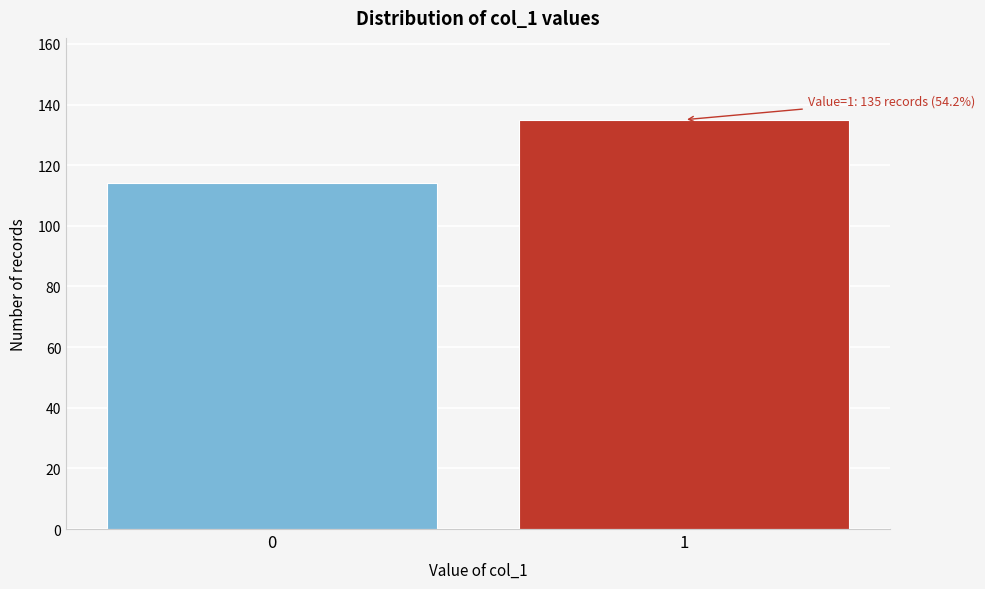

Reading left to right, list all the values displayed in this chart.

0=114	1=135